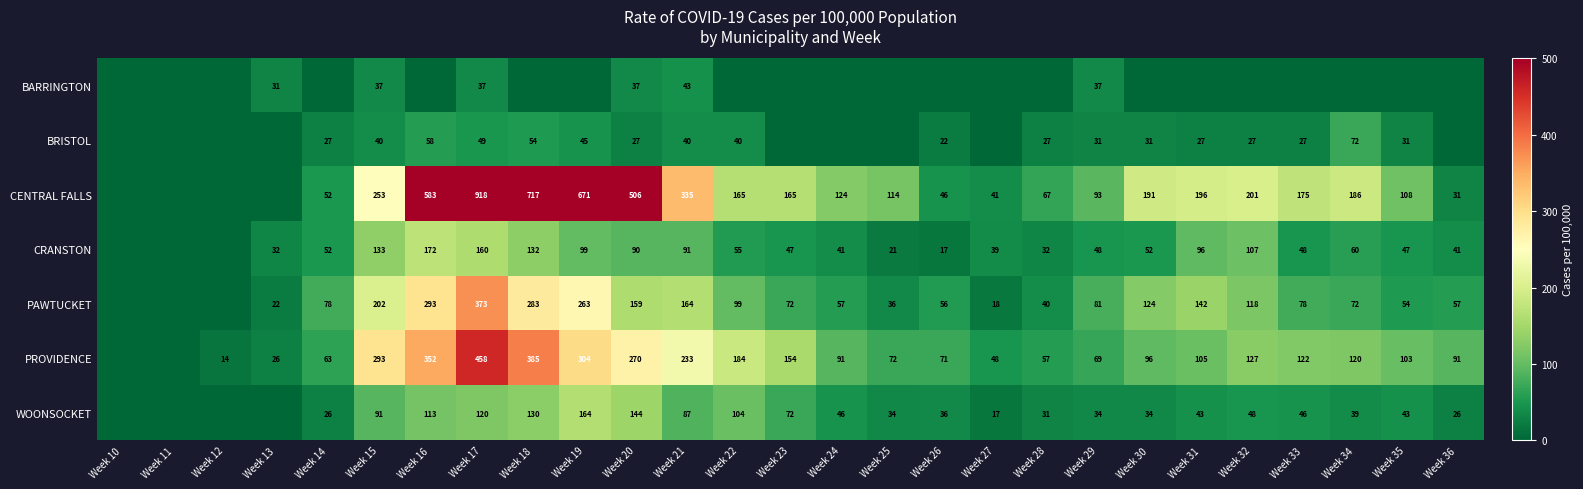

Is the value of PAWTUCKET at Week 23 greater than the value of PROVIDENCE at Week 29?

Yes